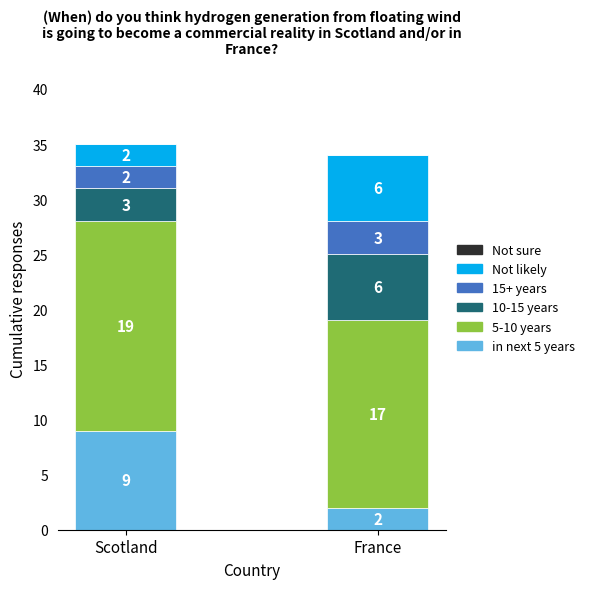

The value of in next 5 years at Scotland is 9. True or false?

True